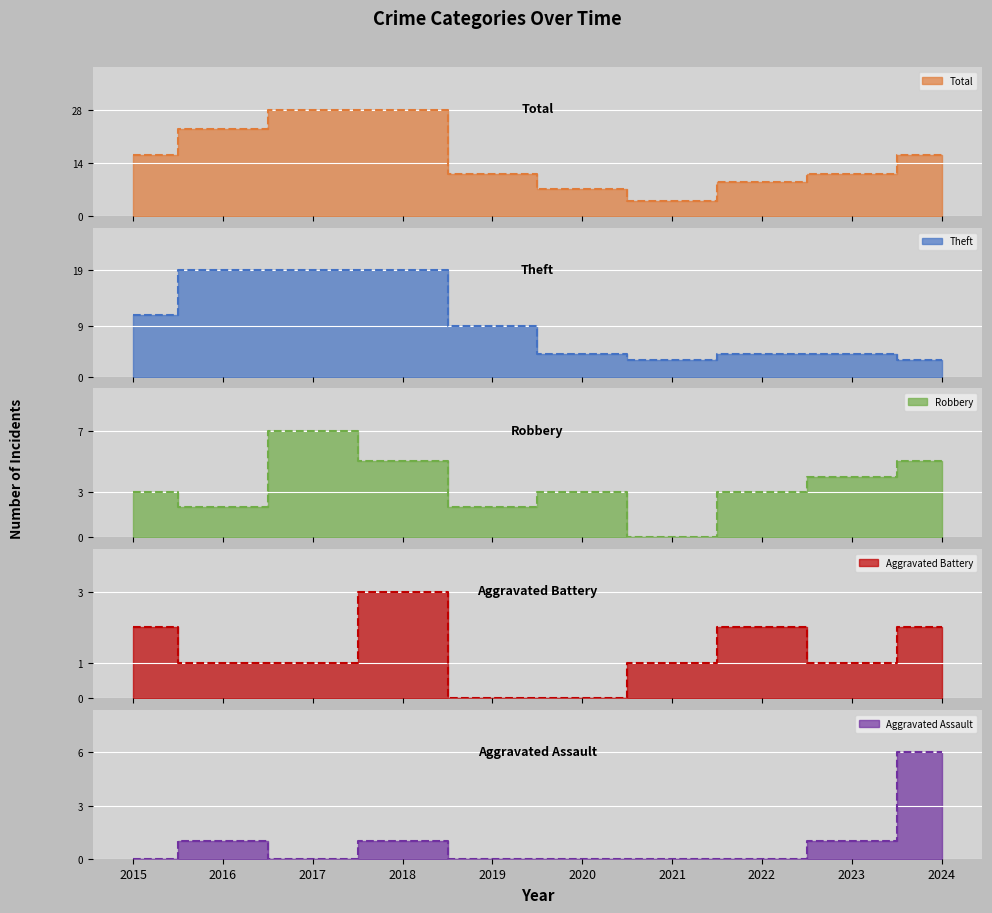

Reading left to right, what are all the values shown in this chart?

Robbery: 3	2	7	5	2	3	0	3	4	5
Theft: 11	19	19	19	9	4	3	4	4	3
Aggravated Battery: 2	1	1	3	0	0	1	2	1	2
Total: 16	23	28	28	11	7	4	9	11	16
Aggravated Assault: 0	1	0	1	0	0	0	0	1	6